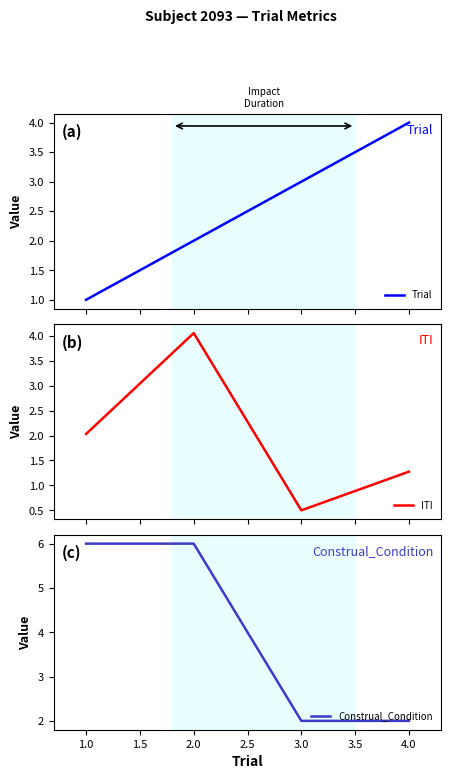

What is the minimum value for ITI?

0.5